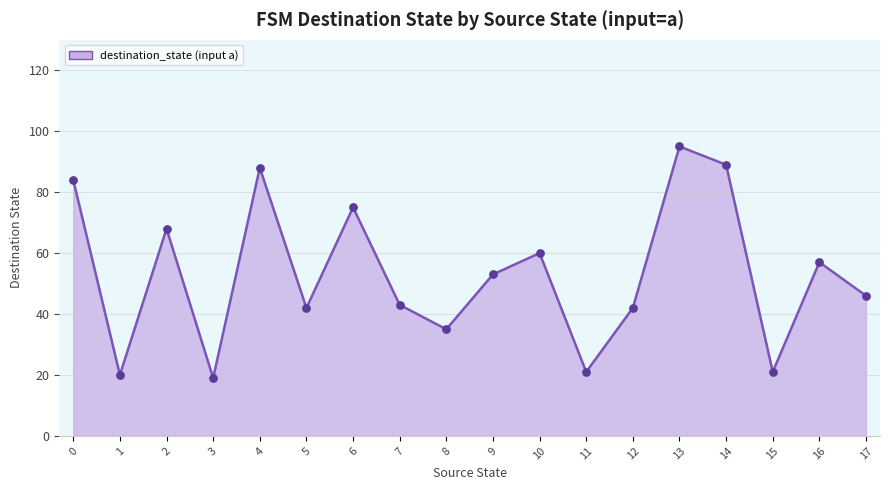

At which category does the chart reach its peak across all series?

13